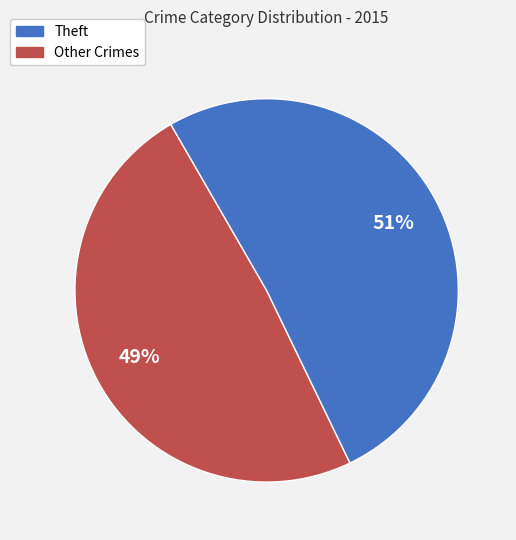

To the nearest percent, what is the difference between the largest and smallest slice percentages?

2%